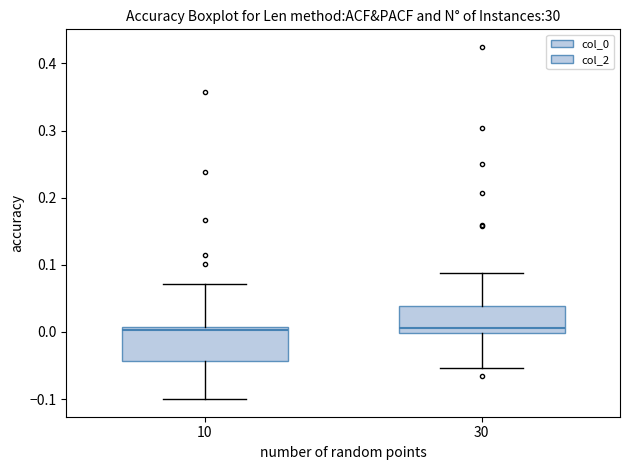

Where does the upper whisker of the box at x = 10 end on the y-axis? The values are not printed on the chart, so give them approximately, as read against the axis.

0.07